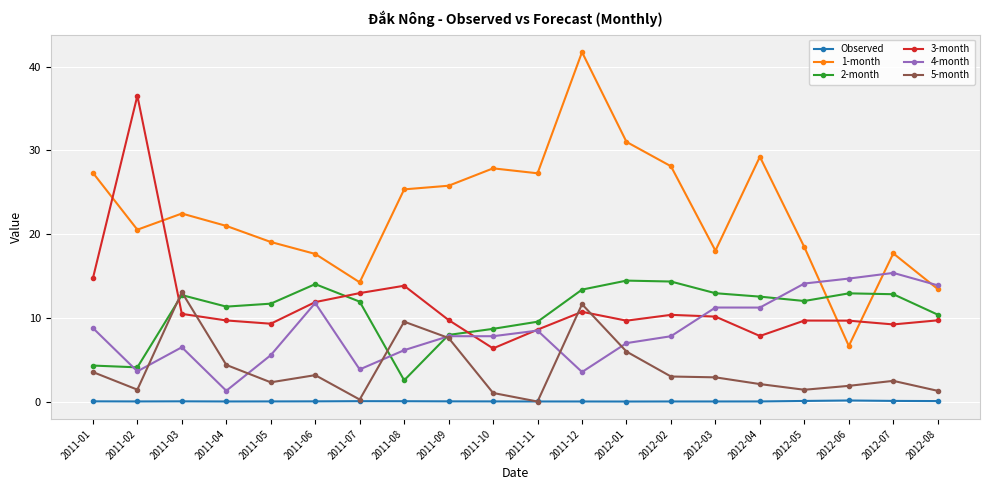

Rank the series at 2012-05 from lowest to highest value.

Observed, 5-month, 3-month, 2-month, 4-month, 1-month